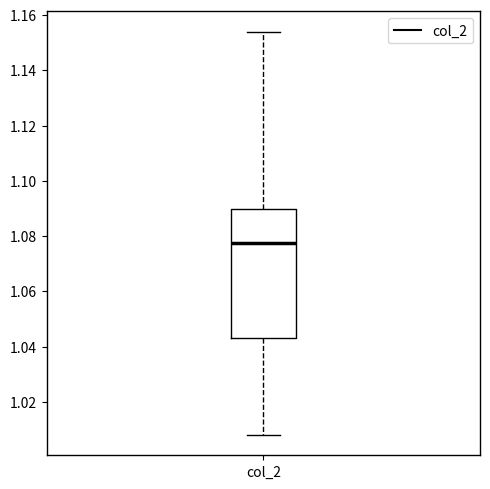

Transcribe this box plot: give where the median line is, the range the box spans, and where the two whiskers end, as read against the y-axis. The values are not printed on the chart, so give them approximately, as read against the axis.

median 1.078, box 1.044 to 1.090, whiskers 1.008 to 1.154